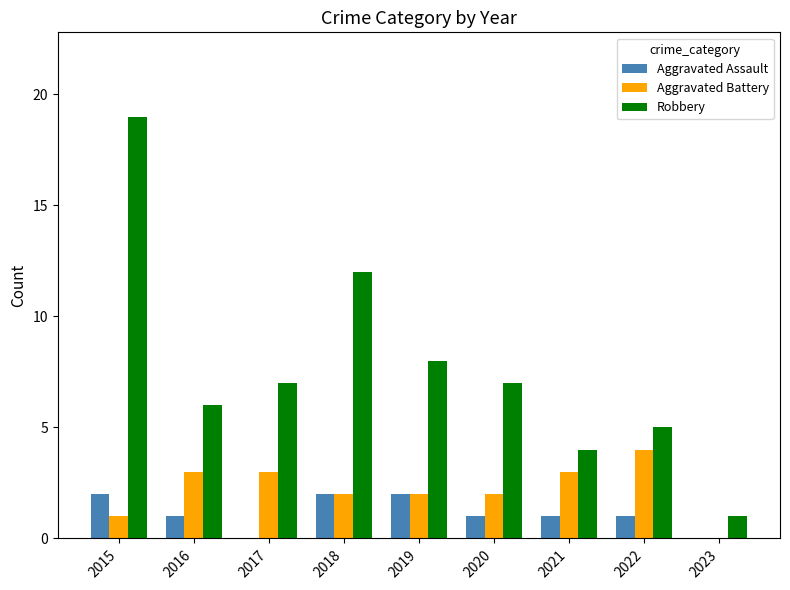

True or false: Aggravated Battery has a value of 2 at 2019.

True